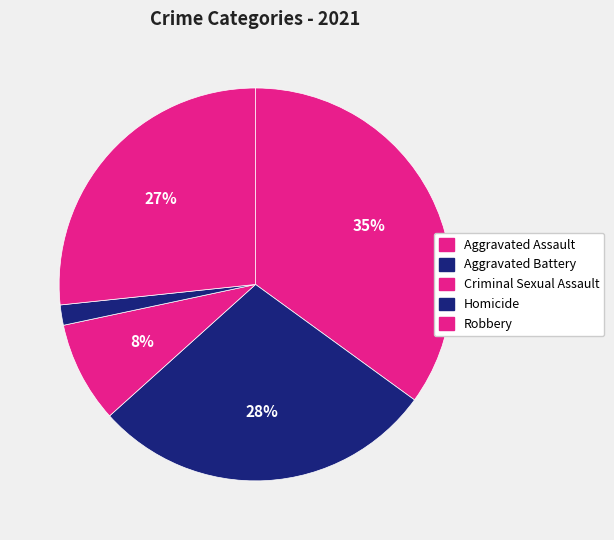

What is the largest slice in the pie chart?

Aggravated Assault